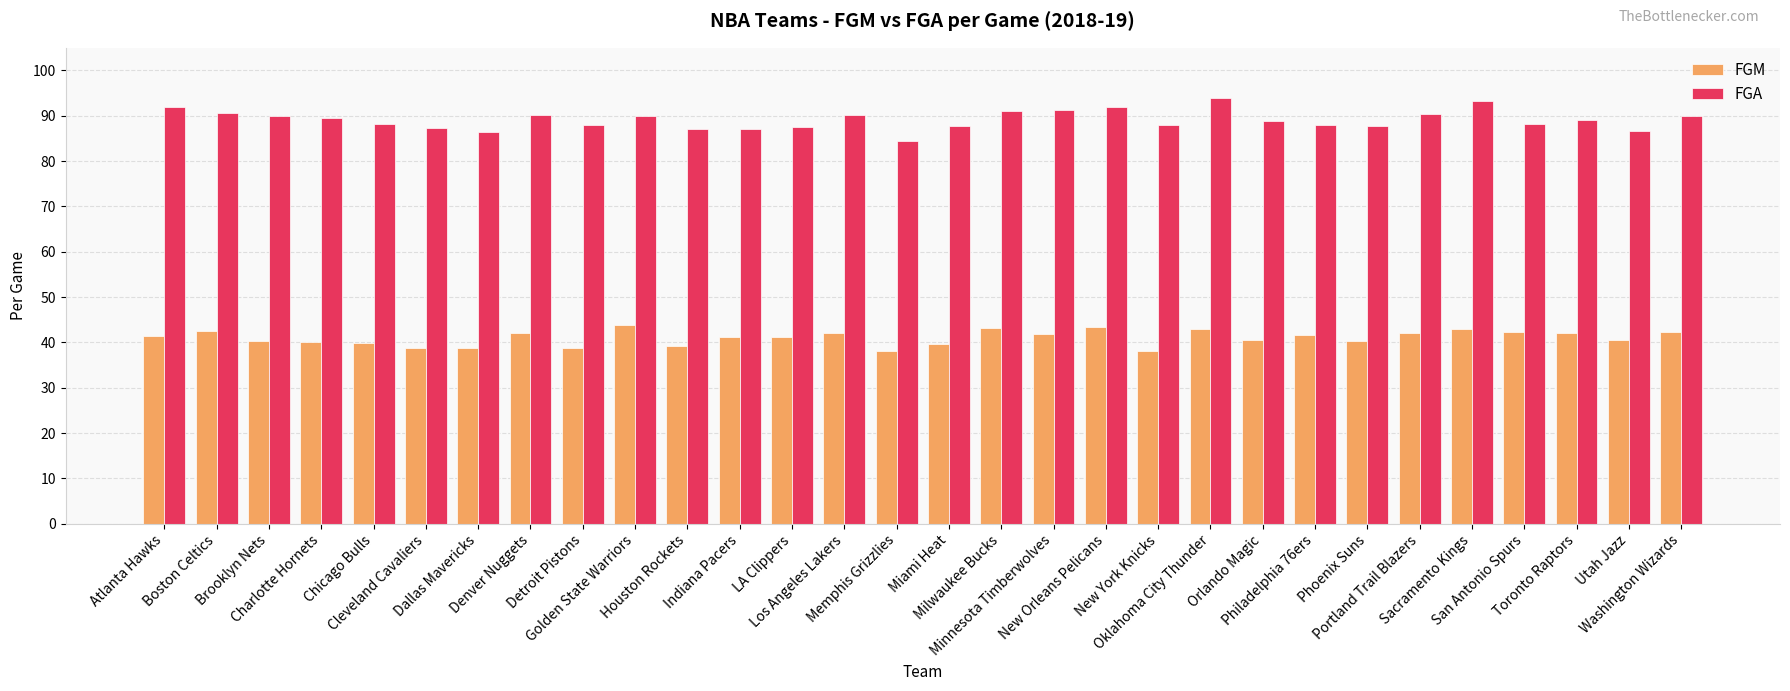

Which series has the largest total across all categories?

FGA